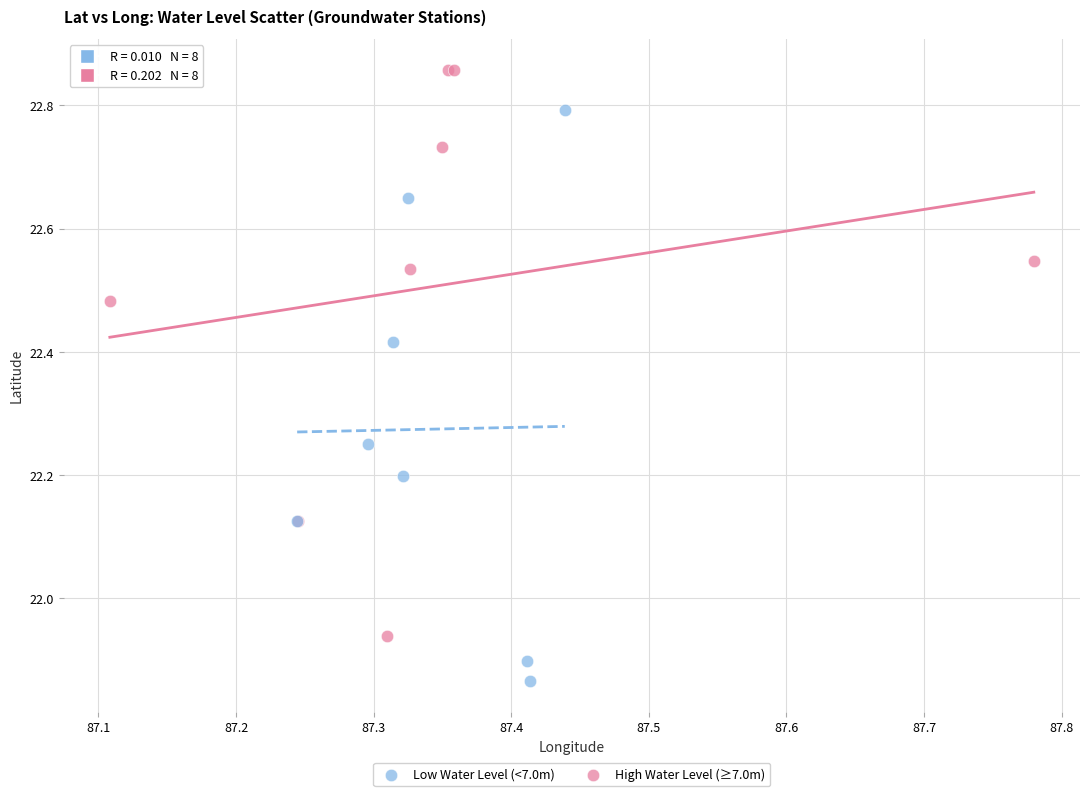

Which series contains the lowest Y value?

Low Water Level (<7.0m)